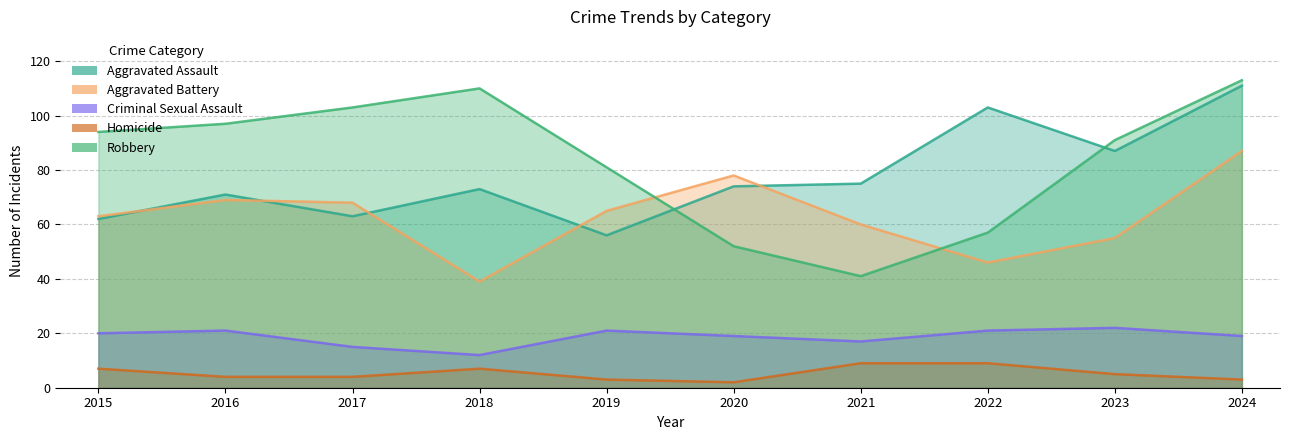

What is the smallest value displayed?

2